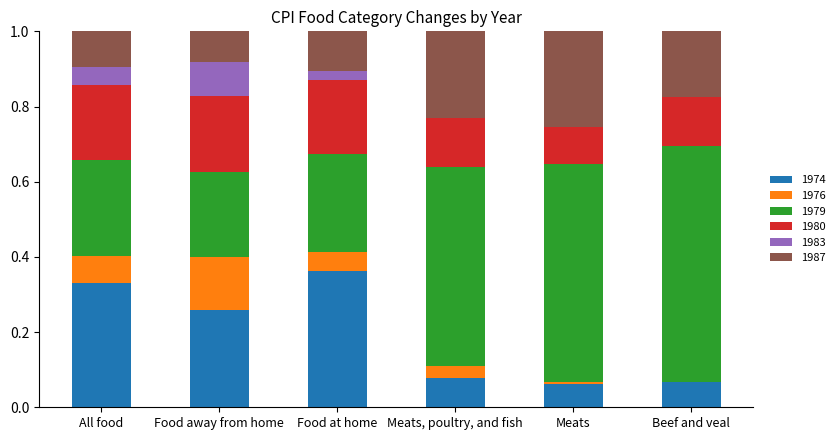

At which label does 1974 reach its peak?

Food at home